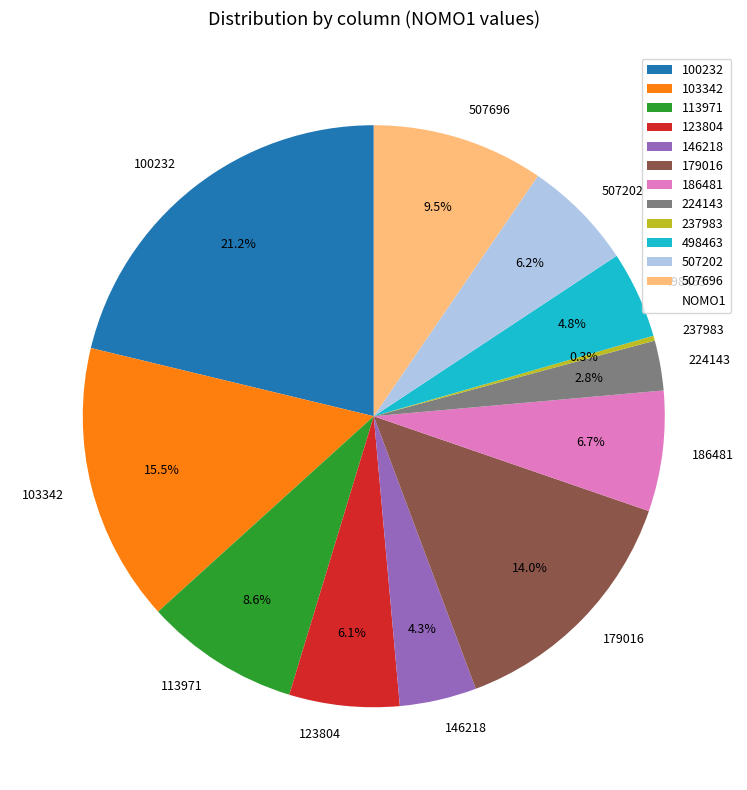

To the nearest percent, what is the average slice percentage?

8%